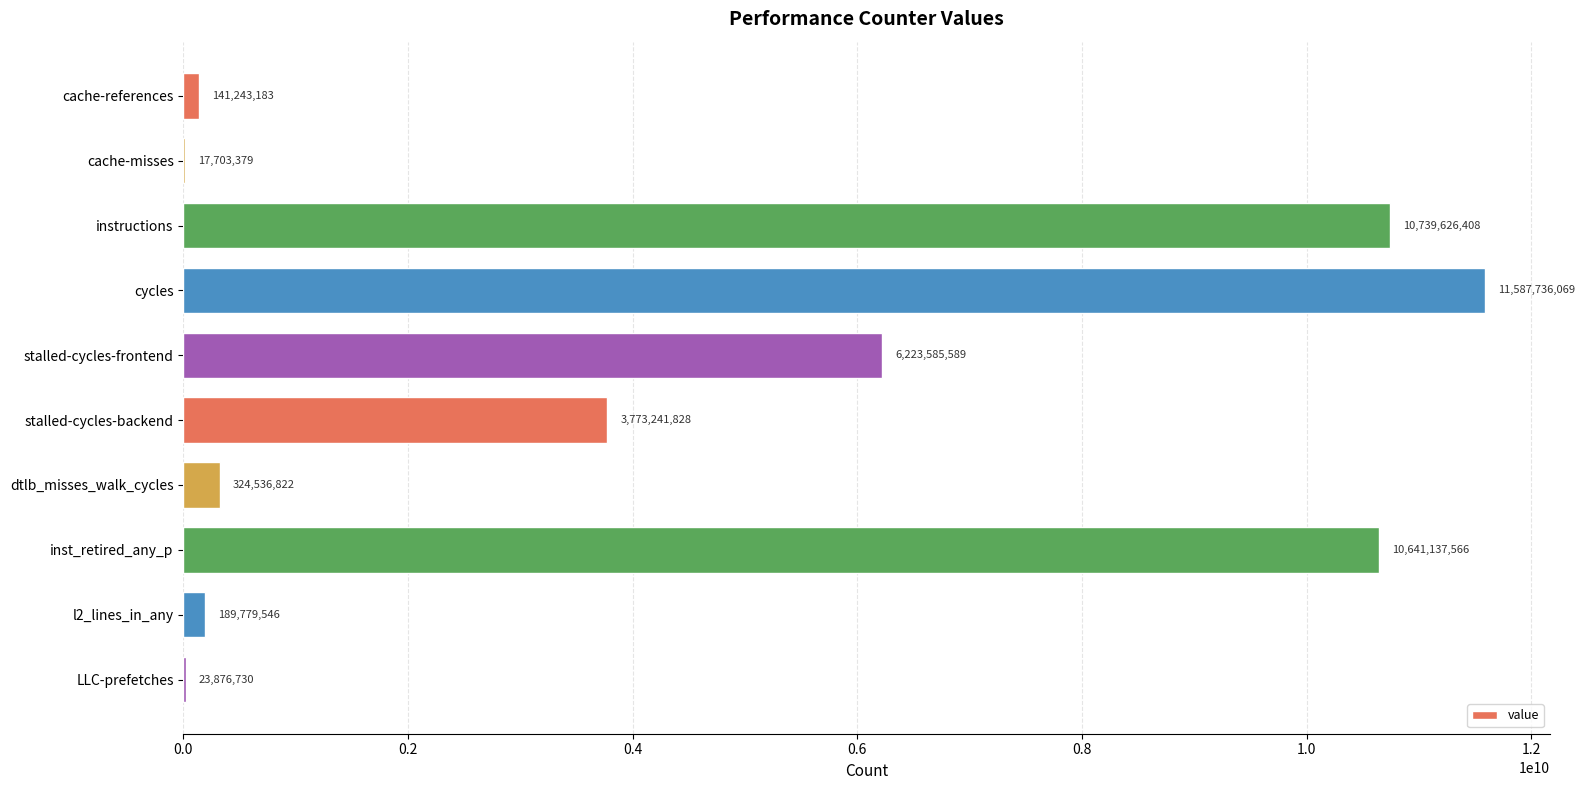

The chart shows a value of 15118268788 at cycles. True or false?

False